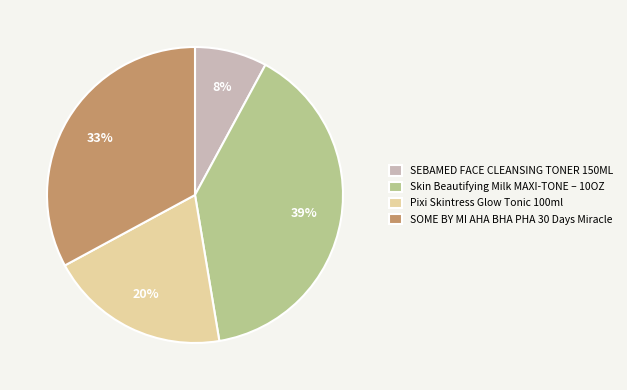

Between Pixi Skintress Glow Tonic 100ml and SOME BY MI AHA BHA PHA 30 Days Miracle, which is larger?

SOME BY MI AHA BHA PHA 30 Days Miracle